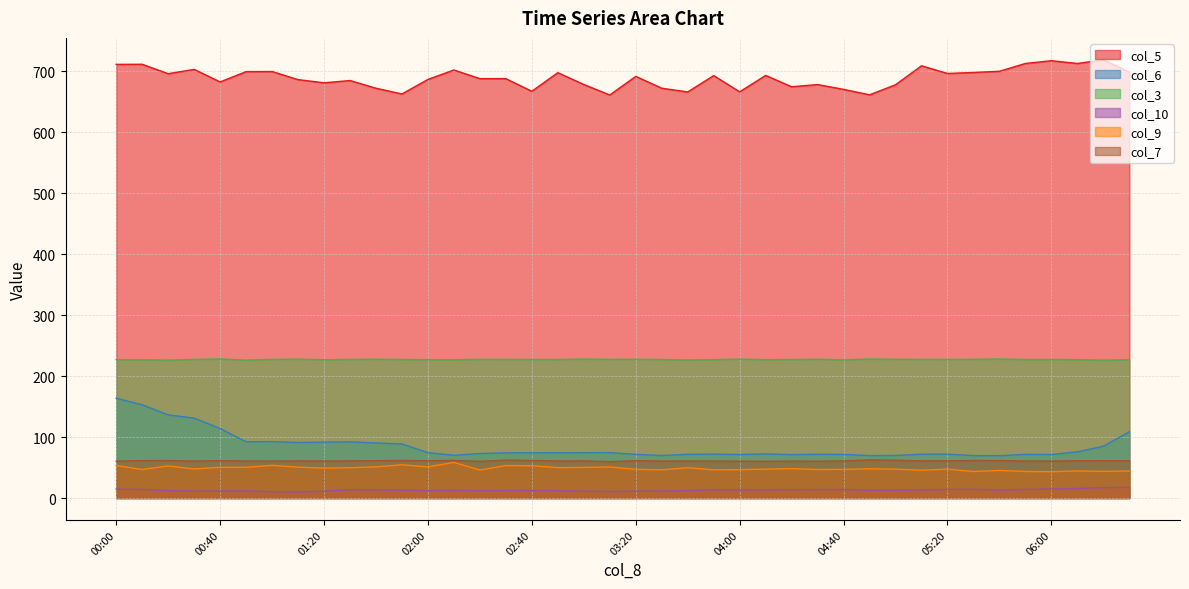

Rank the series by their maximum value, from lowest to highest.

col_10, col_9, col_7, col_6, col_3, col_5